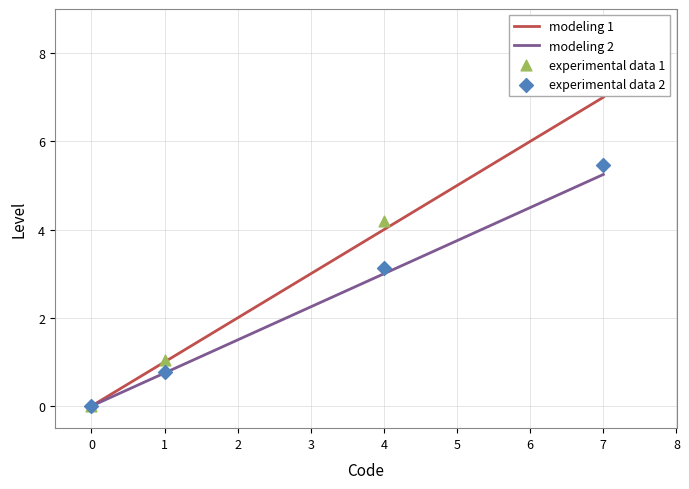

What is the maximum value for modeling 1?

7.0